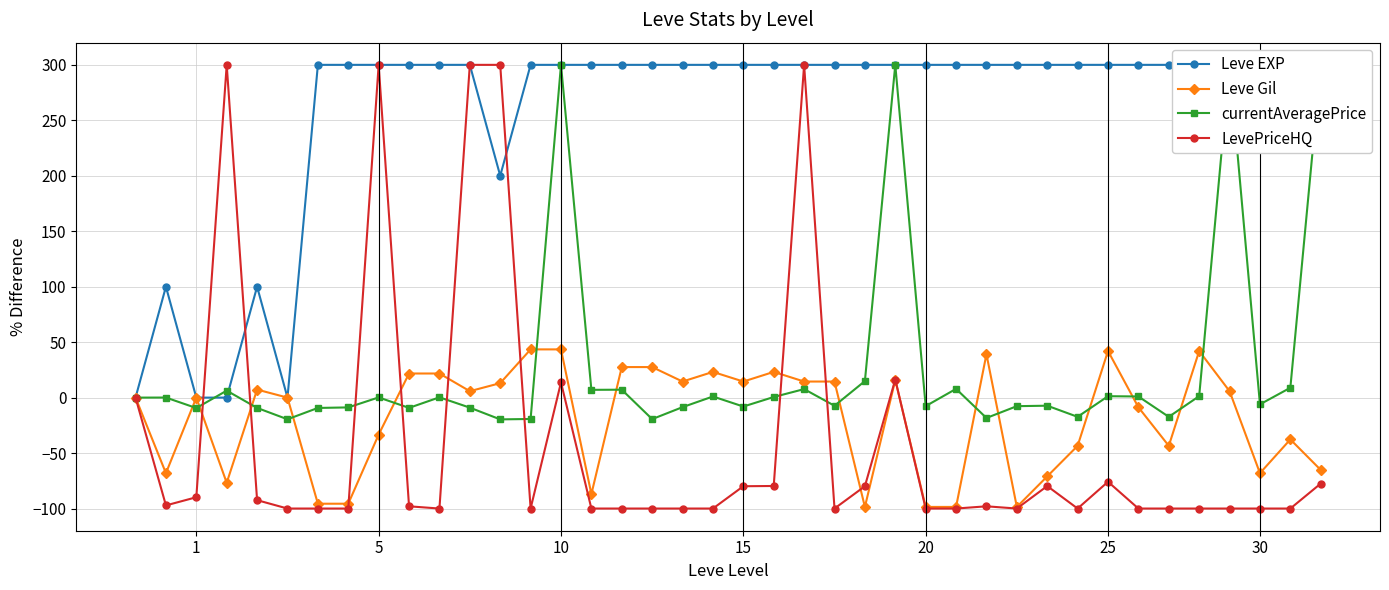

What is the minimum value for LevePriceHQ?

-100.0